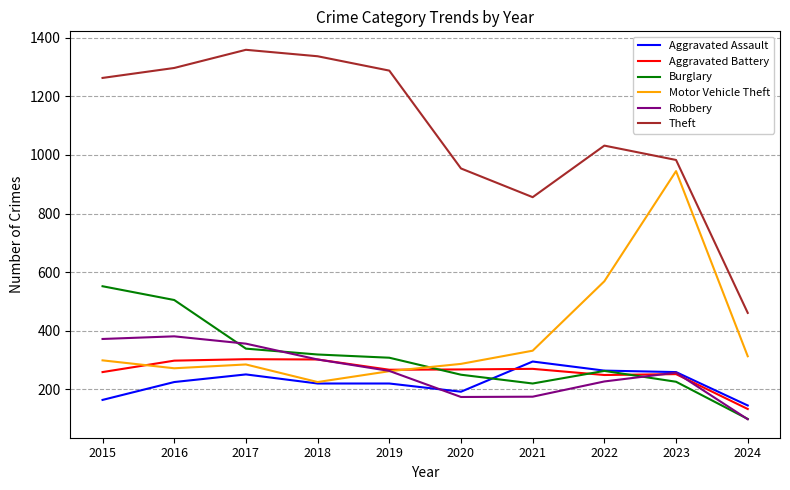

True or false: Robbery has a value of 435 at 2023.

False